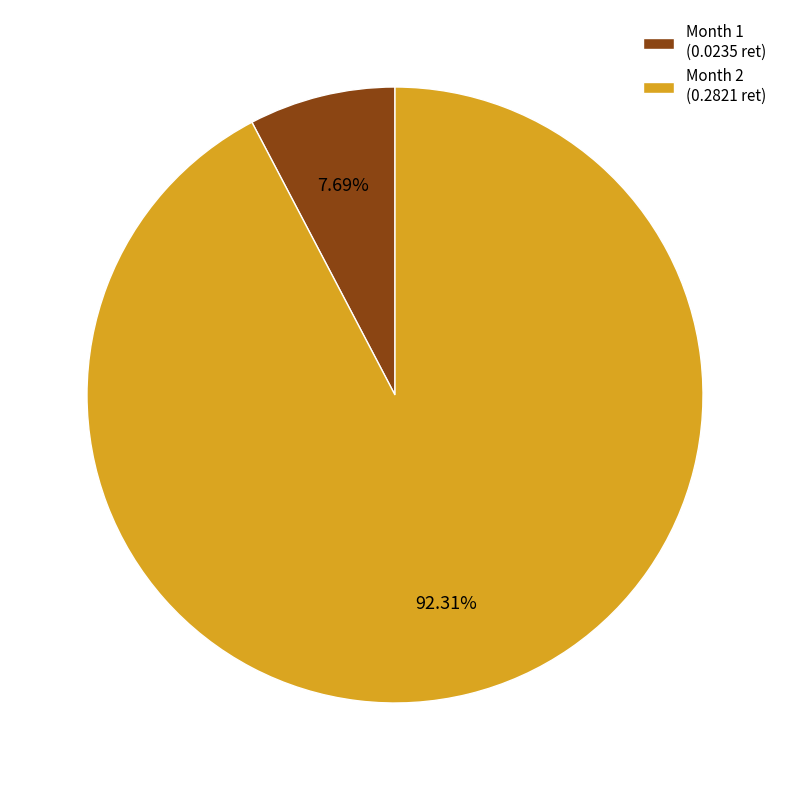

Does any single category account for the majority?

Yes